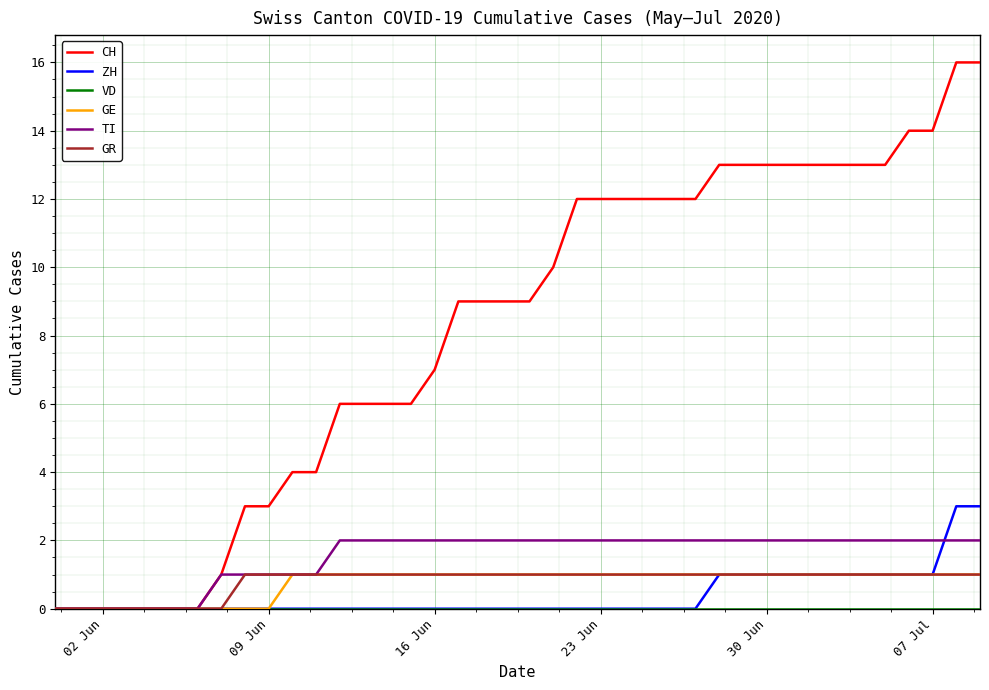

What is the greatest value displayed?

16